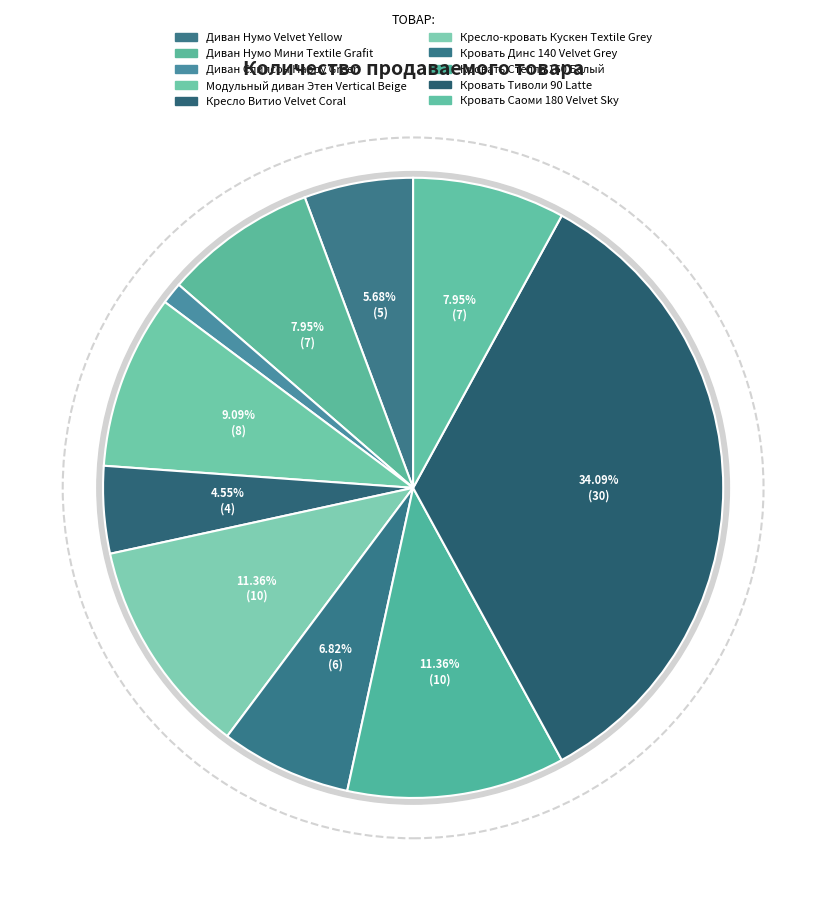

Is it true that Кровать Стелла 160 Белый is 11% of the pie?

True